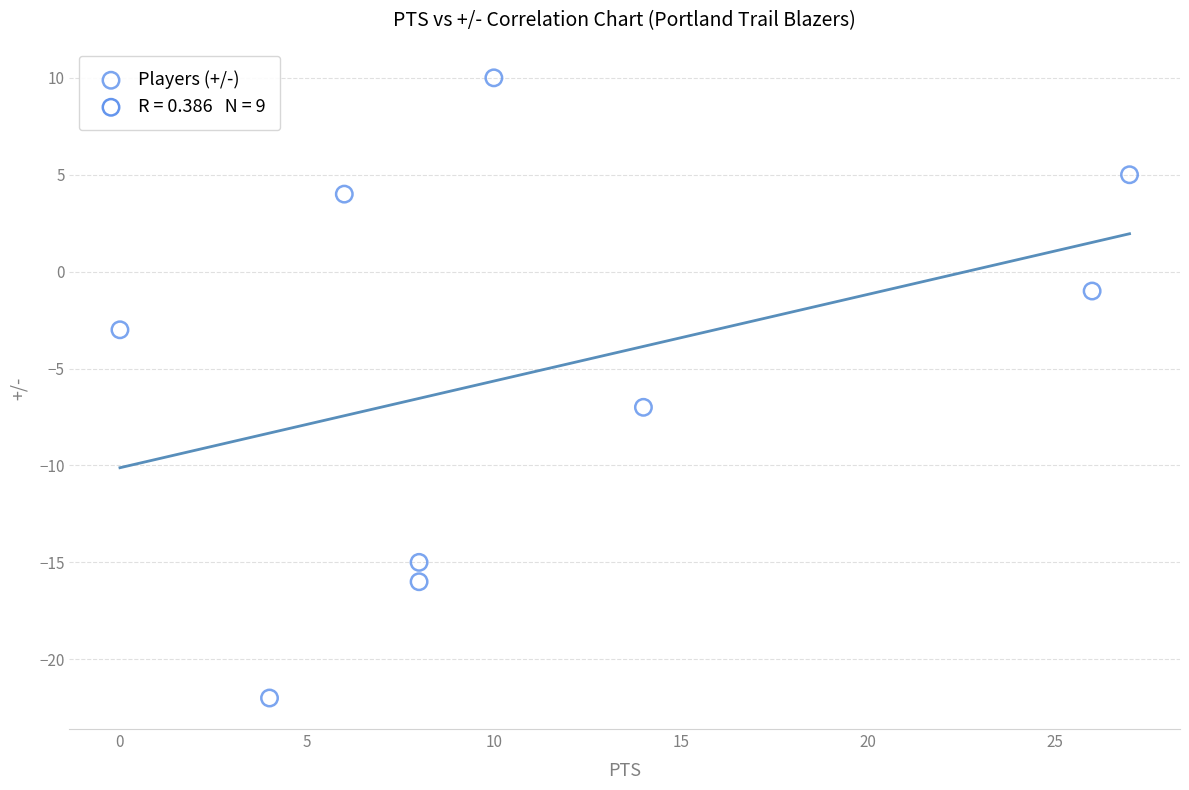

What Y value in the scatter plot is closest to -6?

-7